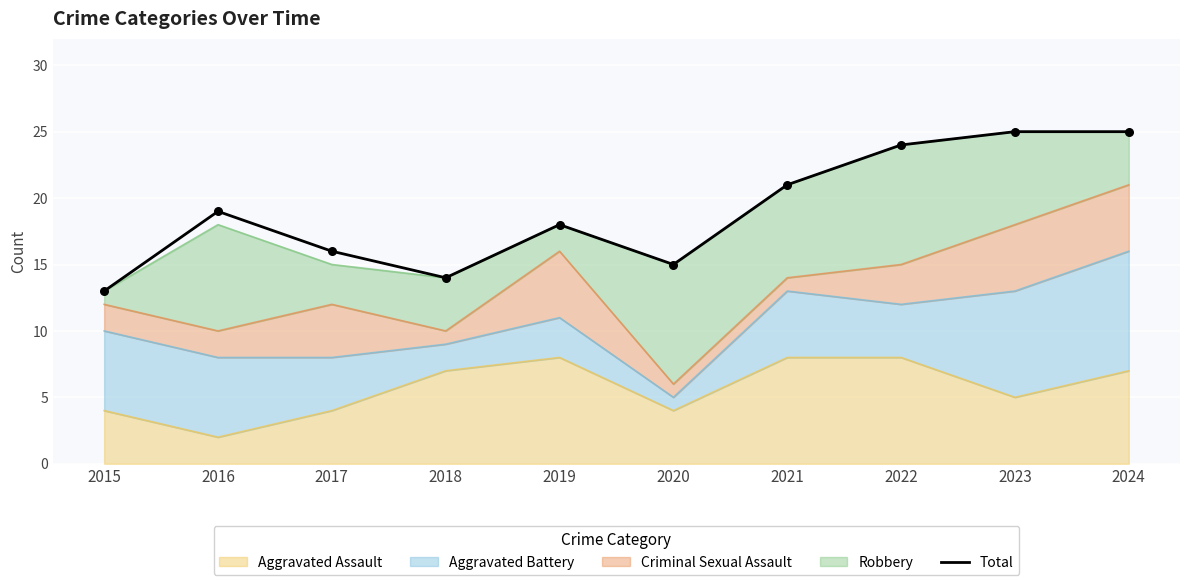

What is the change in value from 2018 to 2023?

+11